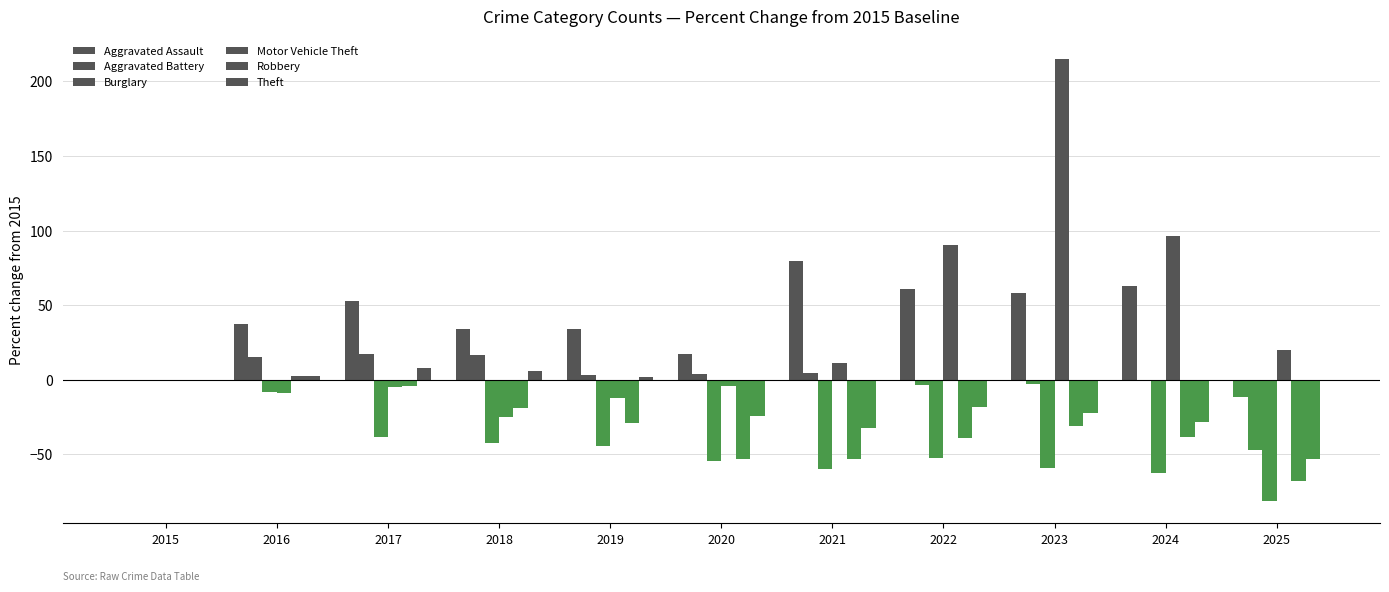

How many distinct data groups are displayed?

6